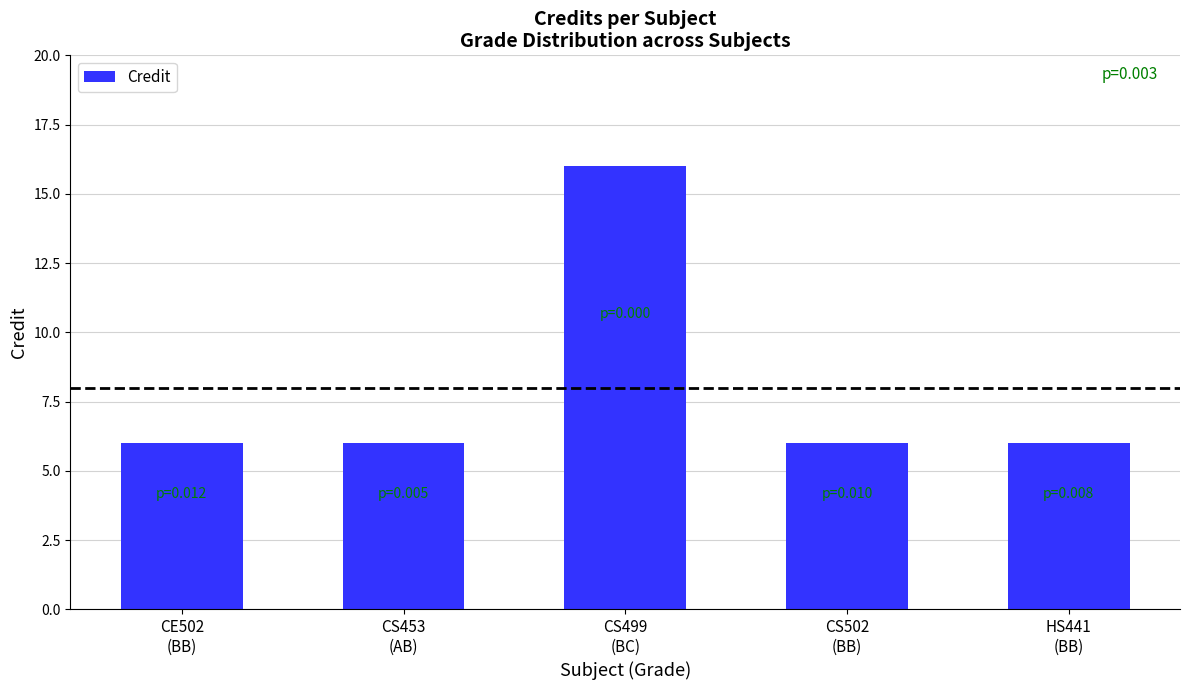

What is the greatest value displayed?

16